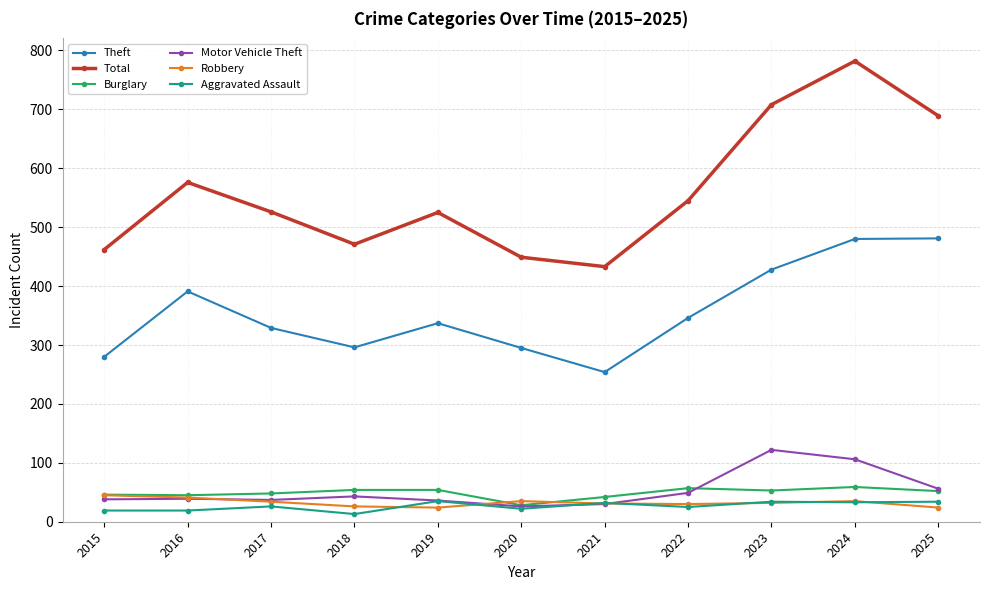

Which label corresponds to the largest value in the chart?

2024